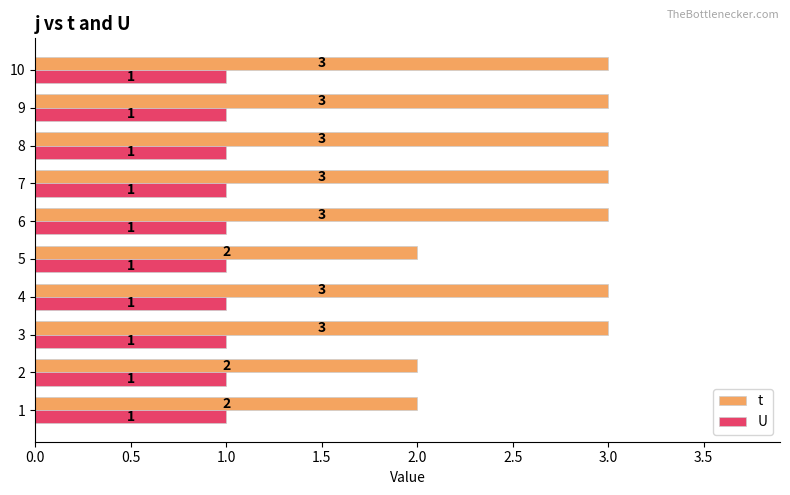

How many data points in t are less than 3?

3